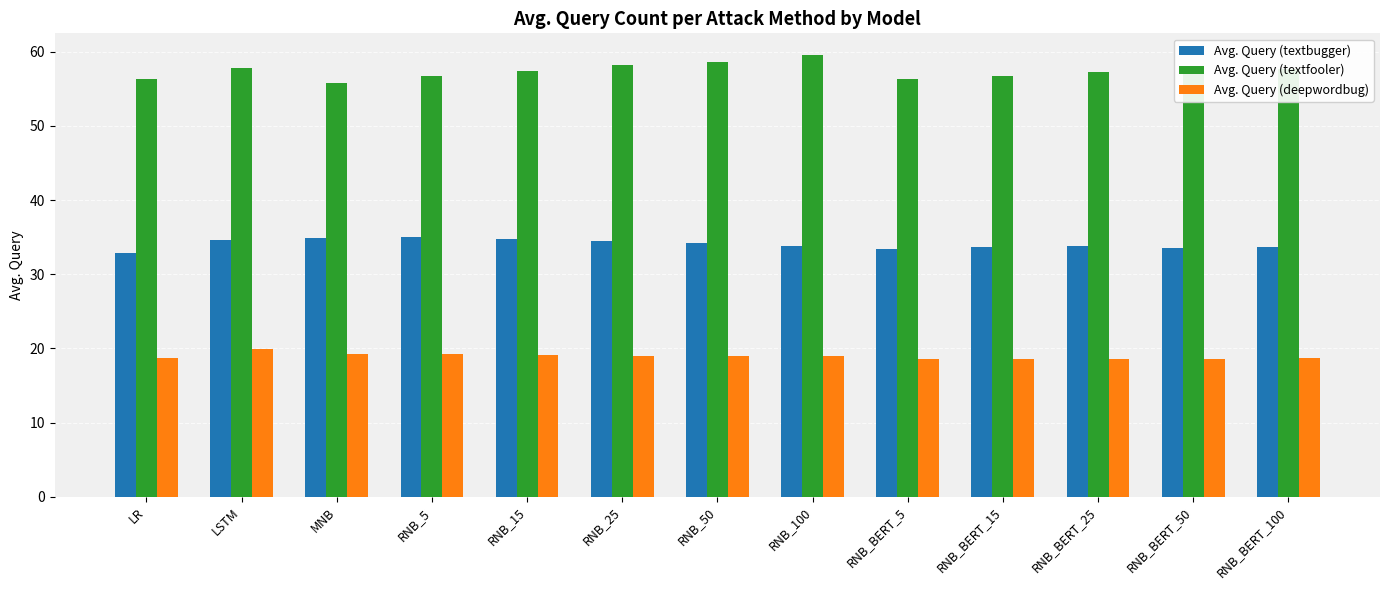

What is the maximum value for Avg. Query (textfooler)?

59.5